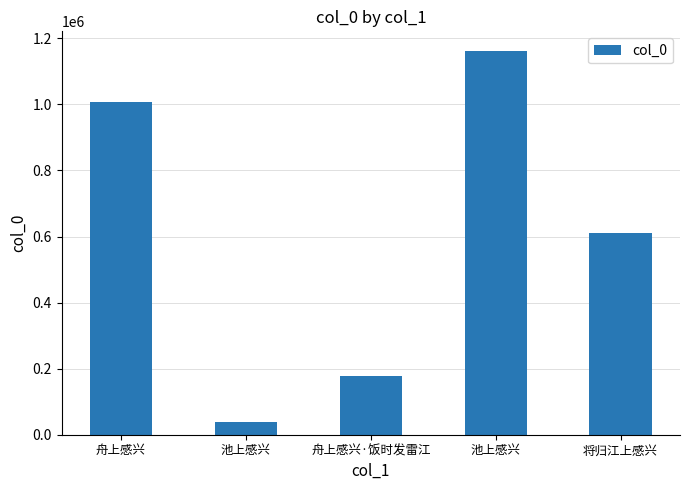

How many data points does each series have?

5